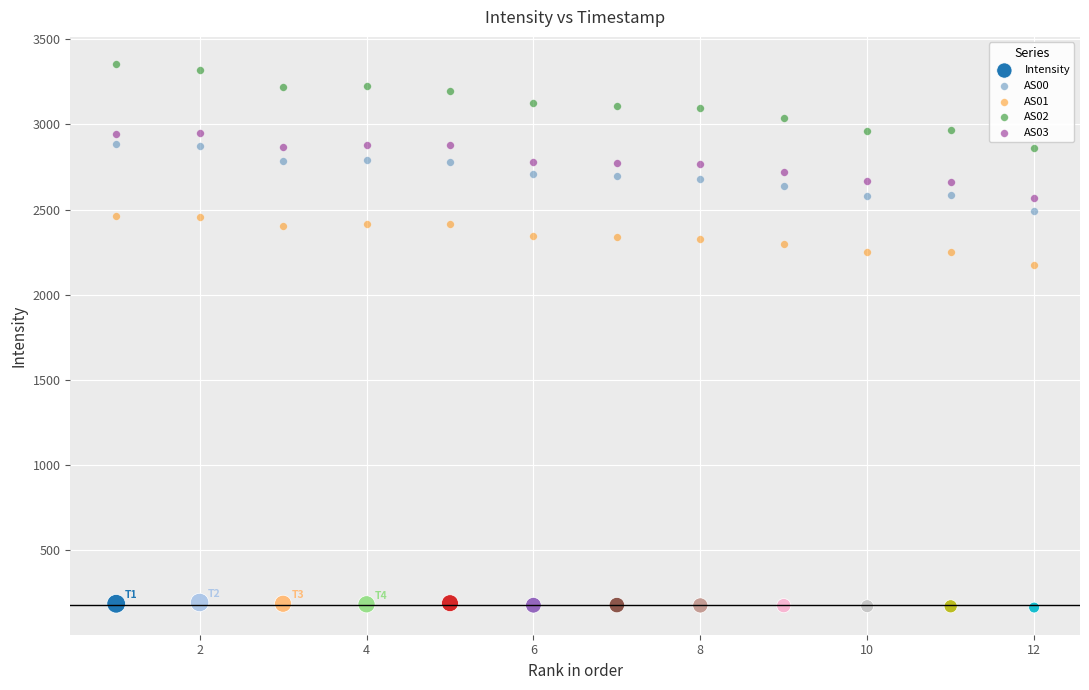

Across all data points, what is the range of X values (max minus min)?

11.0